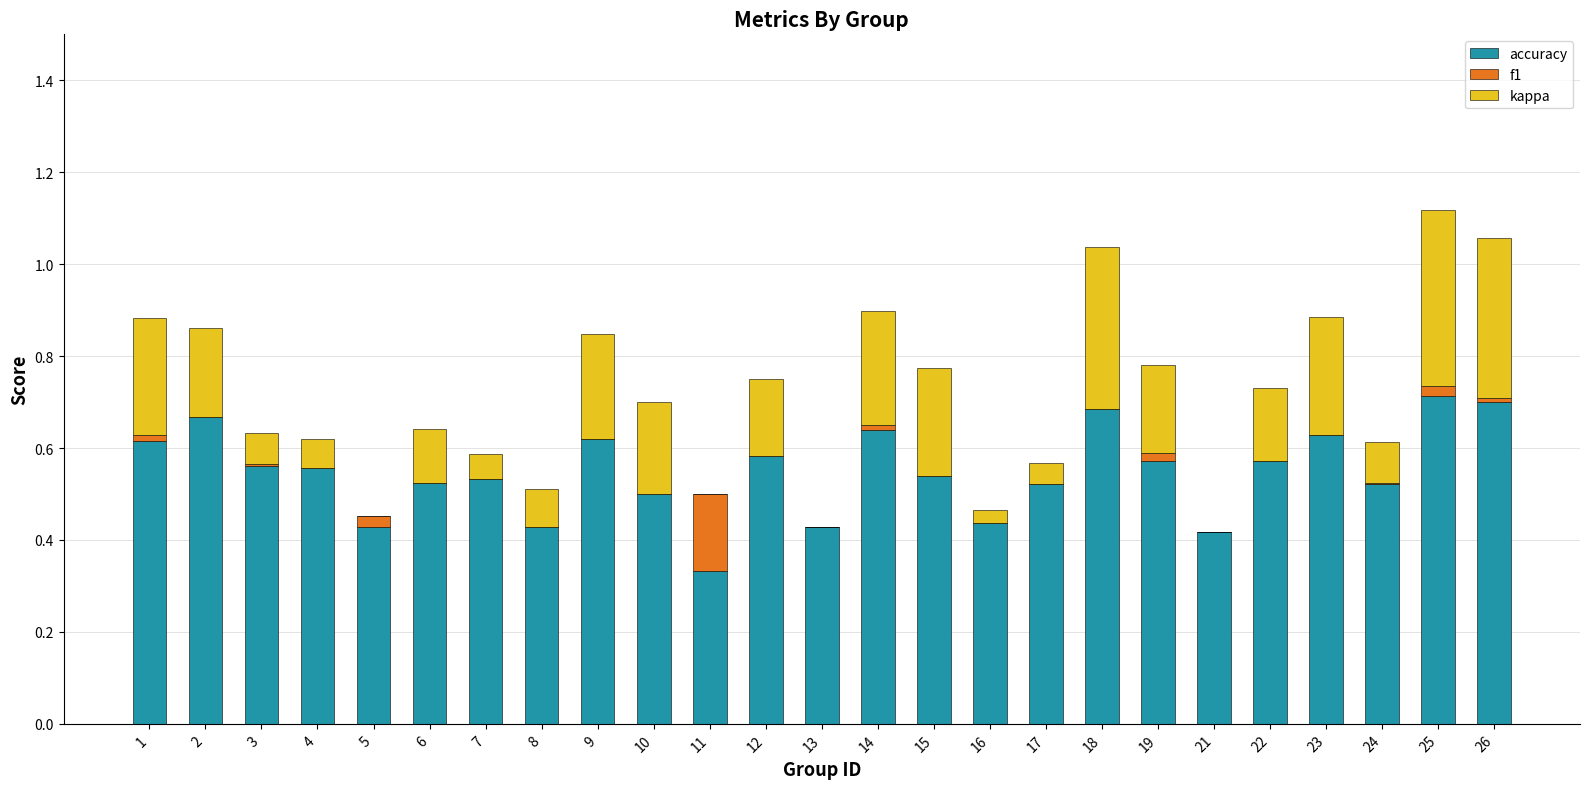

True or false: accuracy has a value of 0.7 at 18.

True